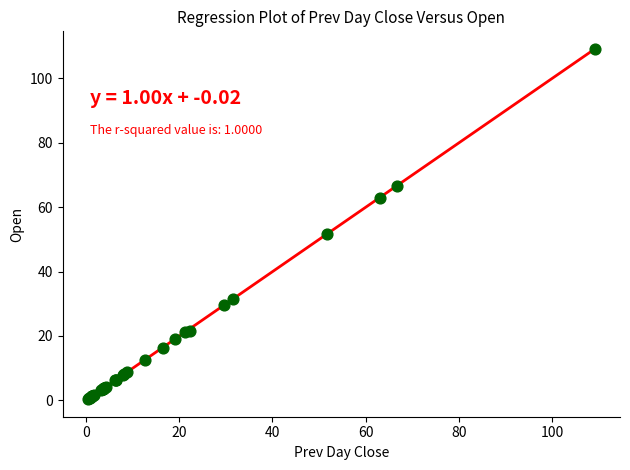

What Y value in the scatter plot is closest to 54?

51.7